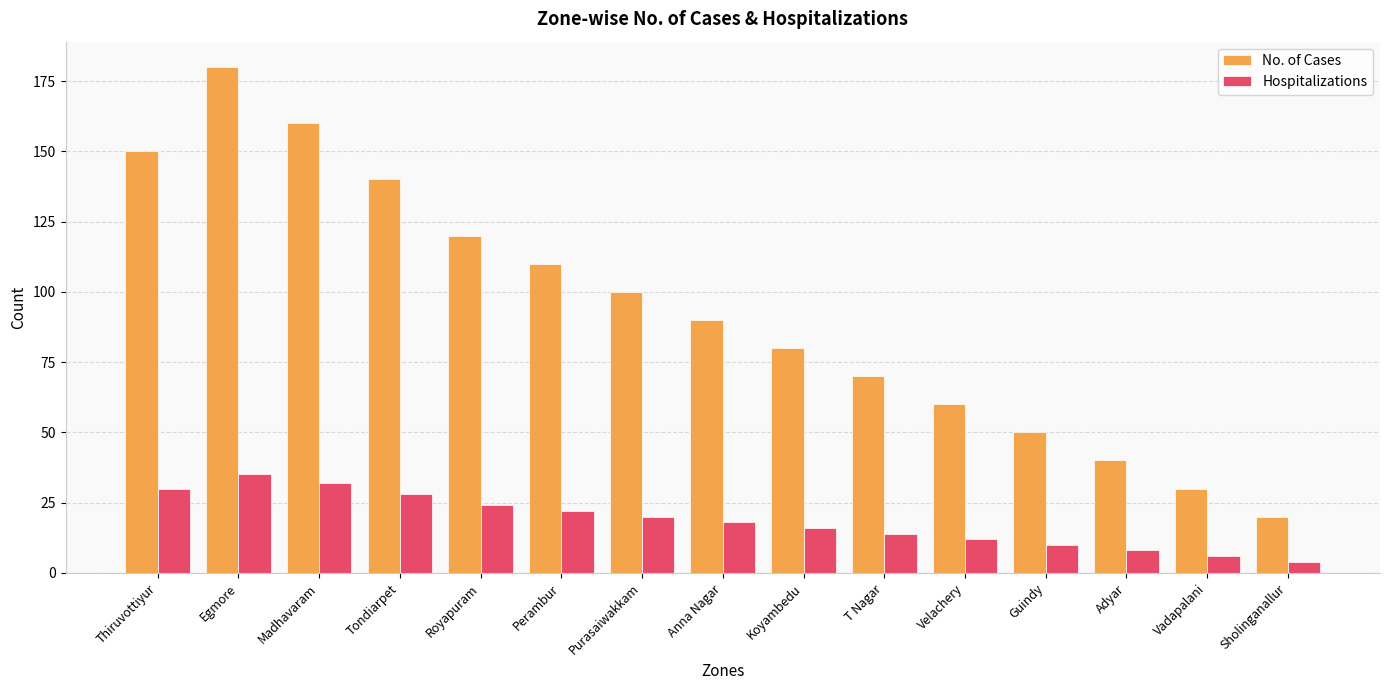

What is the maximum value for Hospitalizations?

35